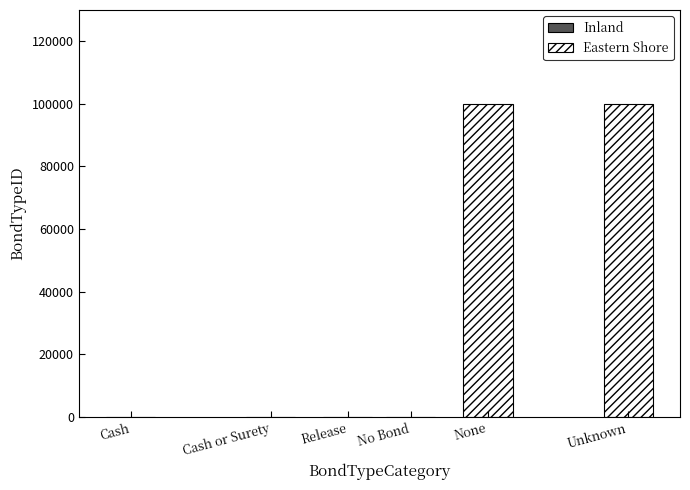

Which series has the largest total across all categories?

Eastern Shore